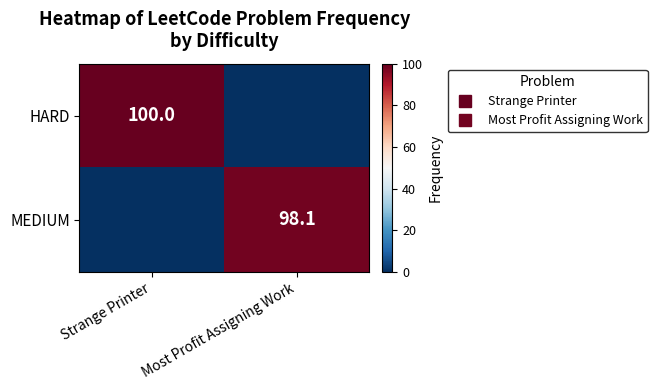

What is the total value across all series at Strange Printer?

100.0